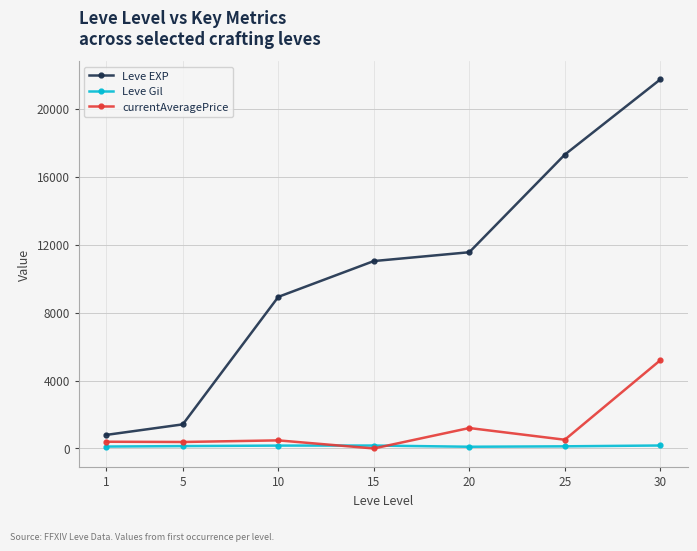

Rank the series by their maximum value, from lowest to highest.

Leve Gil, currentAveragePrice, Leve EXP